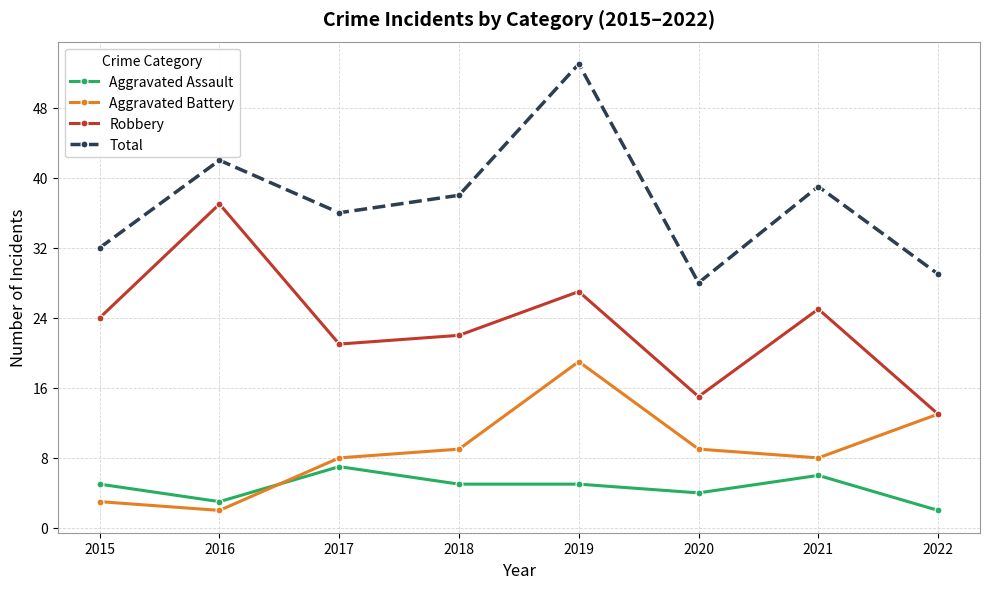

Between 2020 and 2022, which series saw the biggest shift?

Aggravated Battery